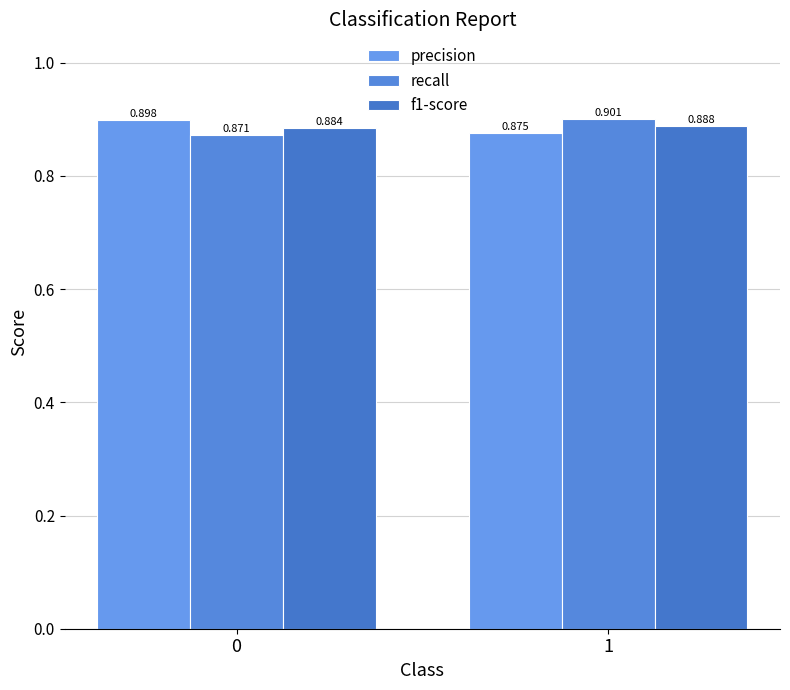

What is the value of the recall bar at the 2nd from the left?

0.9